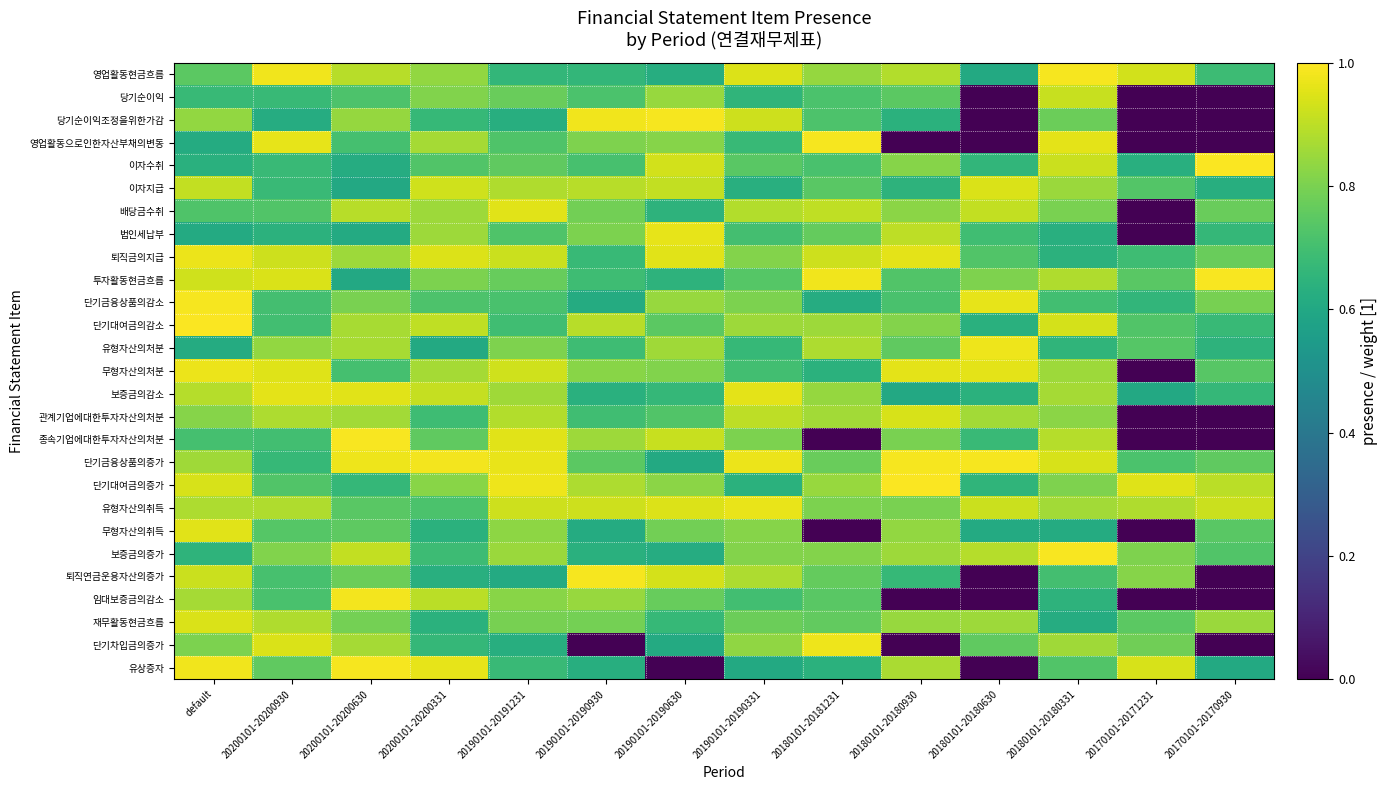

What is the total value across all series at 20170101-20171231?

13.1